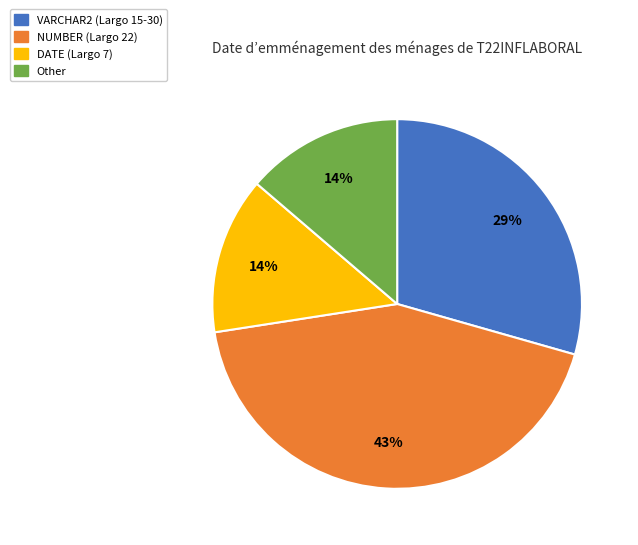

How many segments does this pie chart have?

4